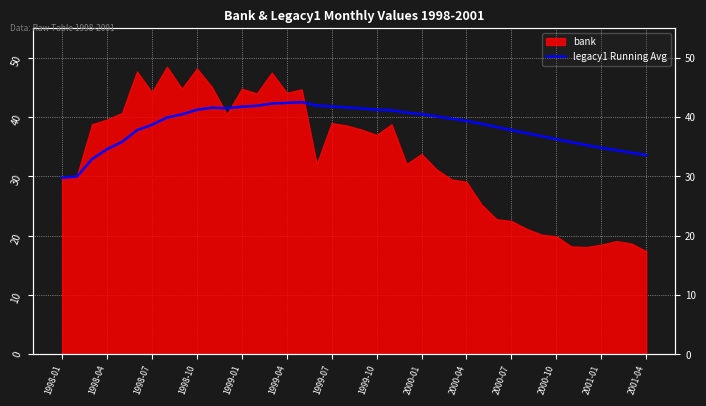

True or false: there are more than 2 points higher than both neighbors.

False